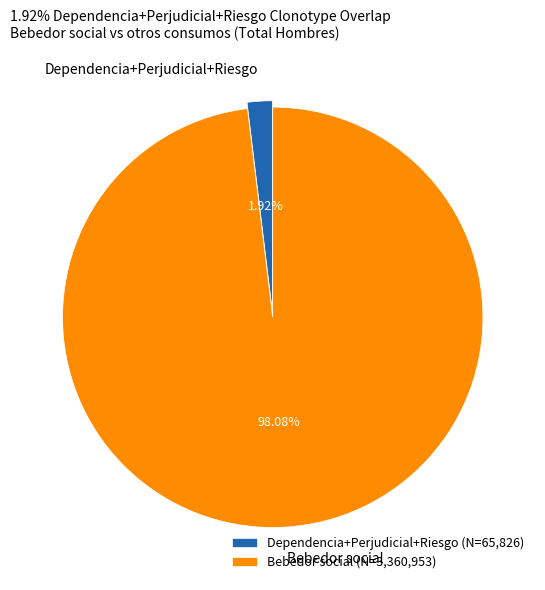

Count the number of slices in the pie.

2